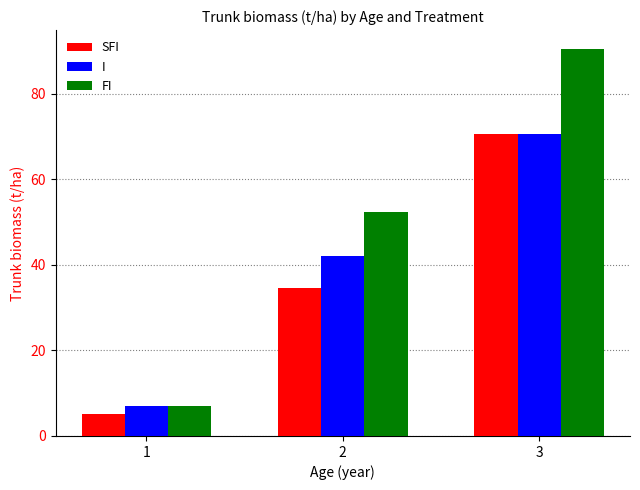

Reading left to right, transcribe all the data shown in this chart.

SFI: 5.2	34.7	70.7
I: 7.0	42.2	70.7
FI: 7.0	52.4	90.4